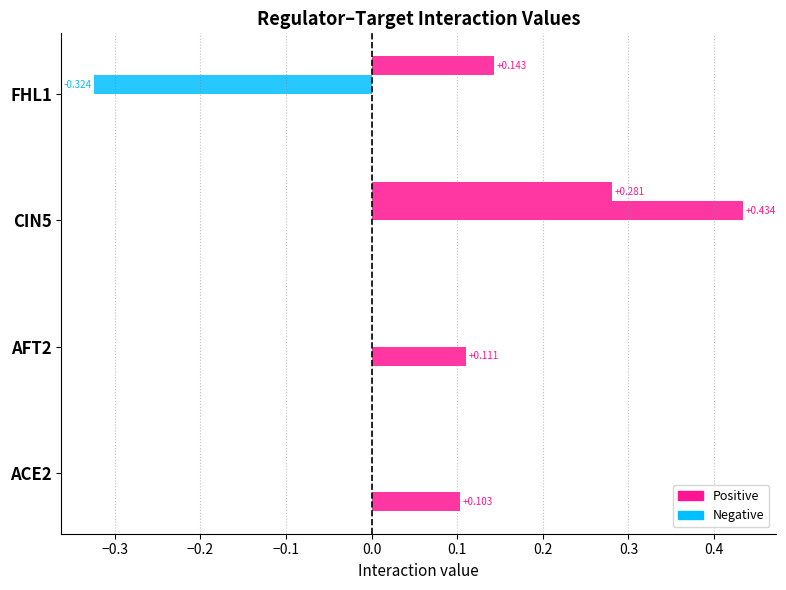

The value of ACE2 at CIN5 is 0.0. True or false?

True